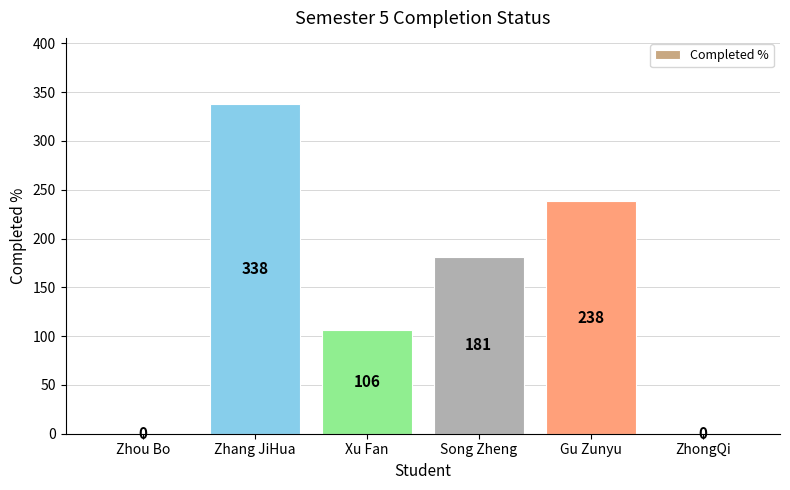

True or false: the data shows 238 at Gu Zunyu.

True